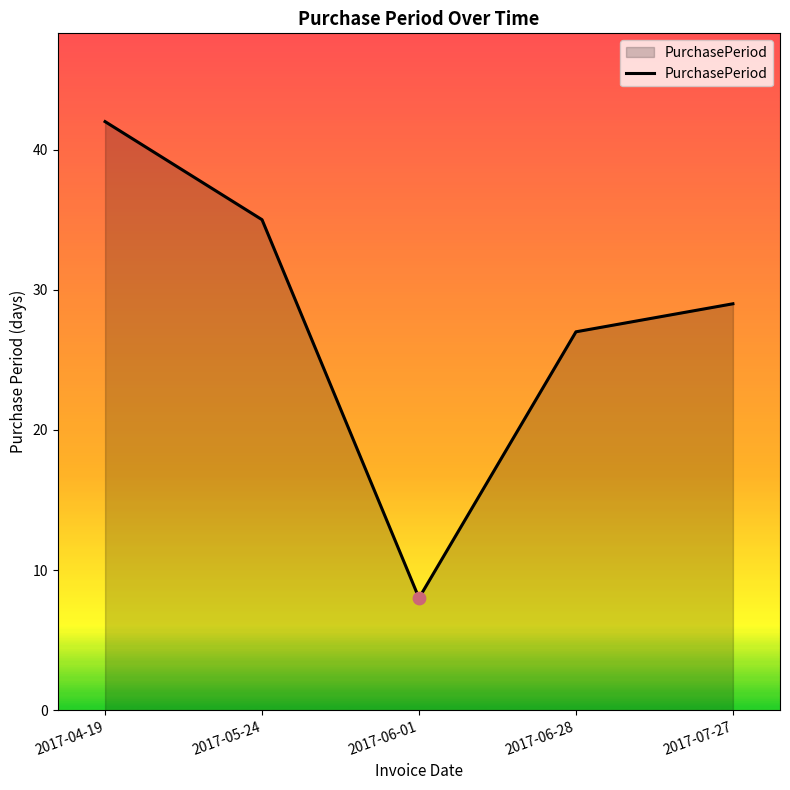

Approximately how many times larger is the value at 2017-05-24 compared to 2017-04-19?

0.8